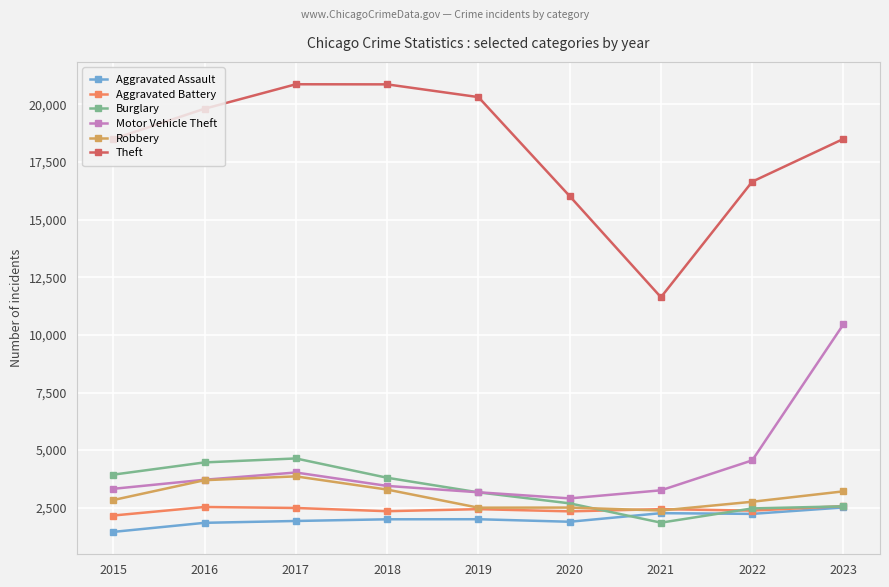

Which series has the largest total across all categories?

Theft